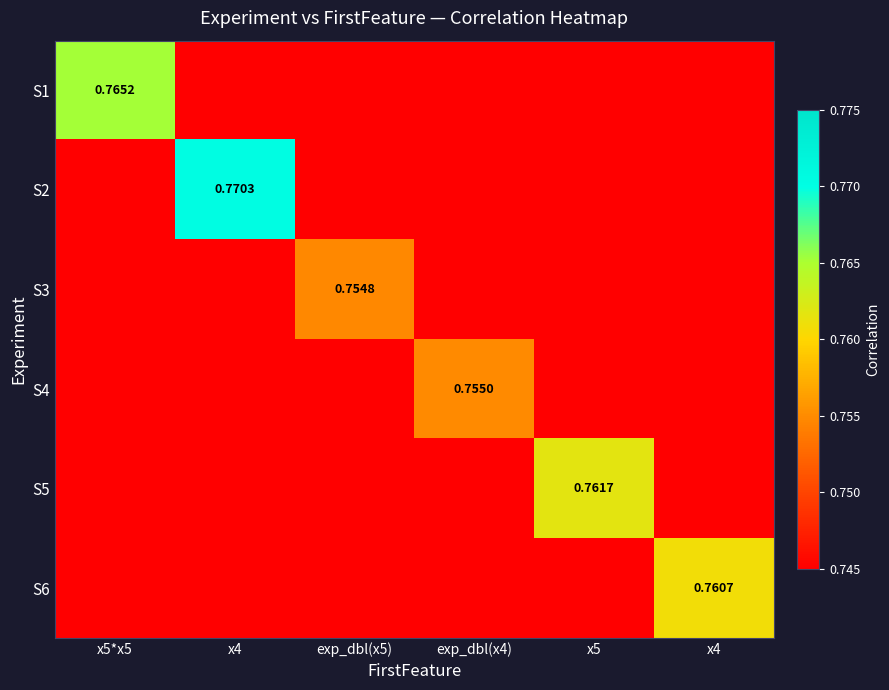

The value of S6 at x5 is 0.7. True or false?

True